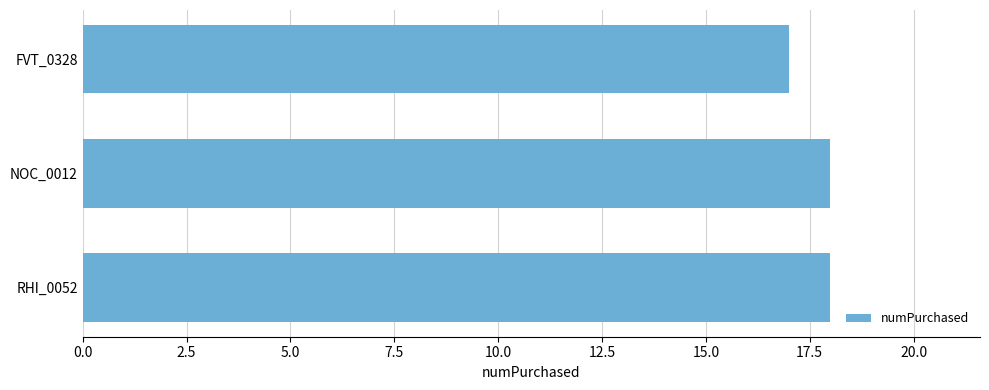

Between NOC_0012 and FVT_0328, which is larger?

NOC_0012